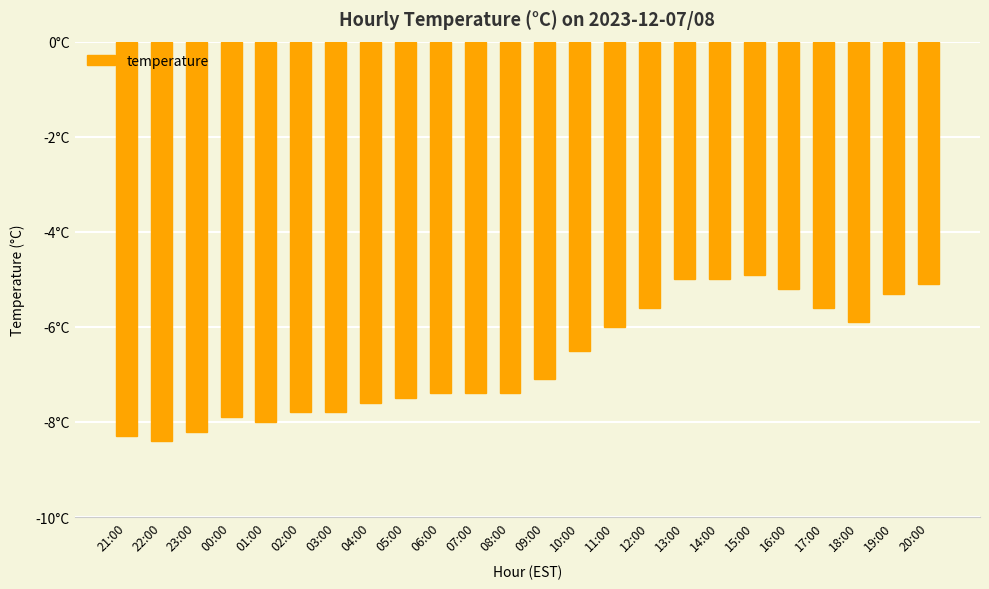

Where does the data first go above -7?

10:00